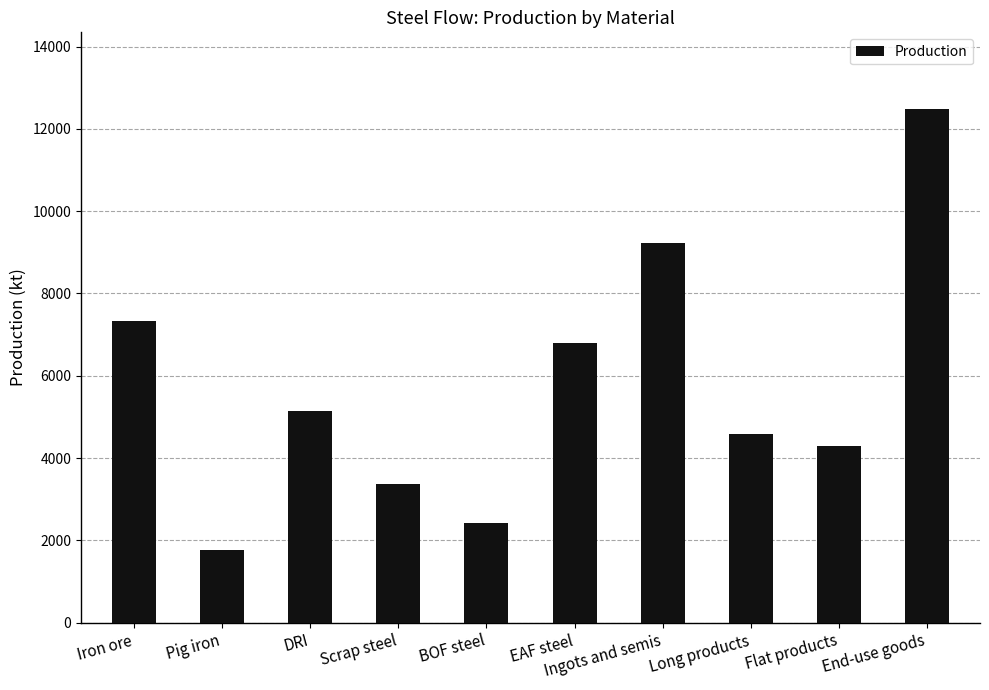

At which label does the data first exceed 5143?

Iron ore